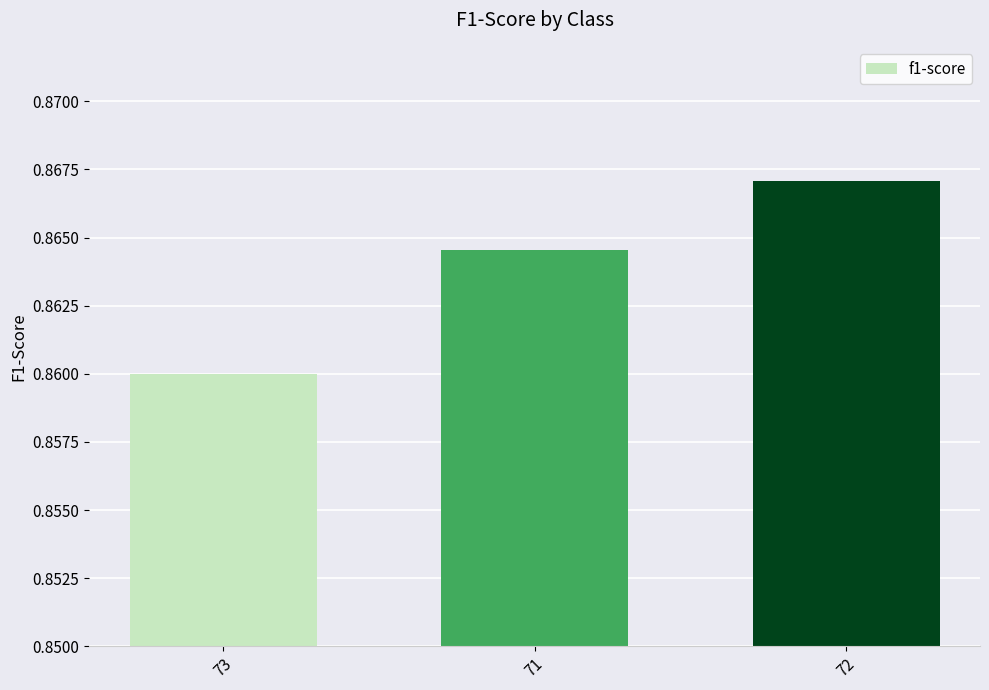

The chart shows a value of 0.2 at 73. True or false?

False